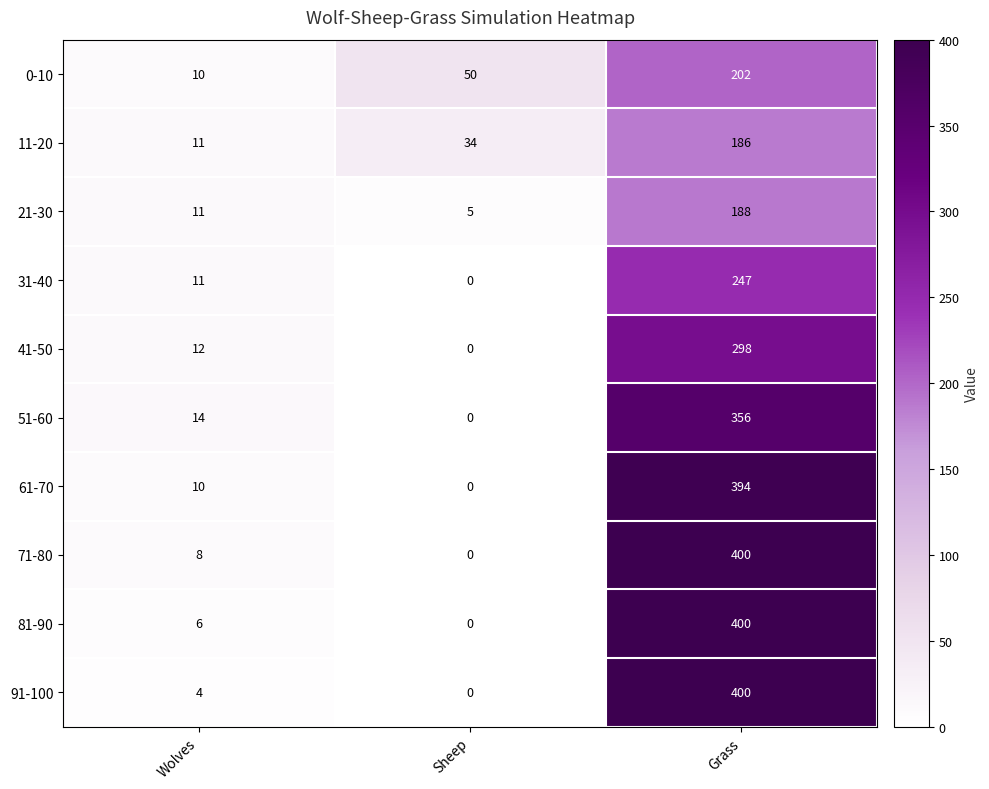

How many categories are shown in the chart?

3